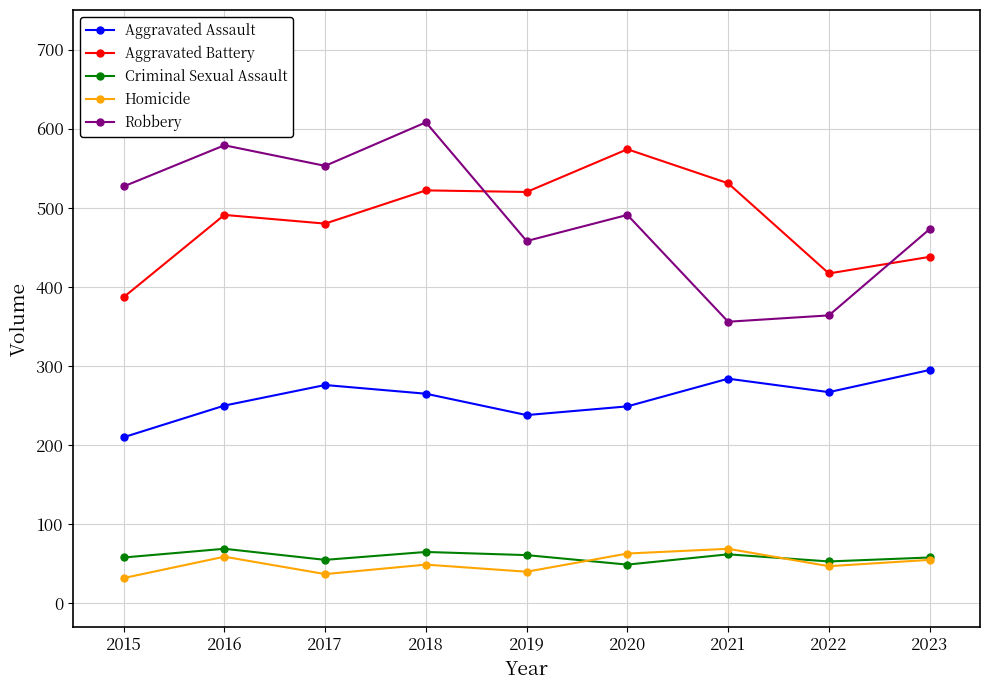

Count the number of categories in the chart.

9